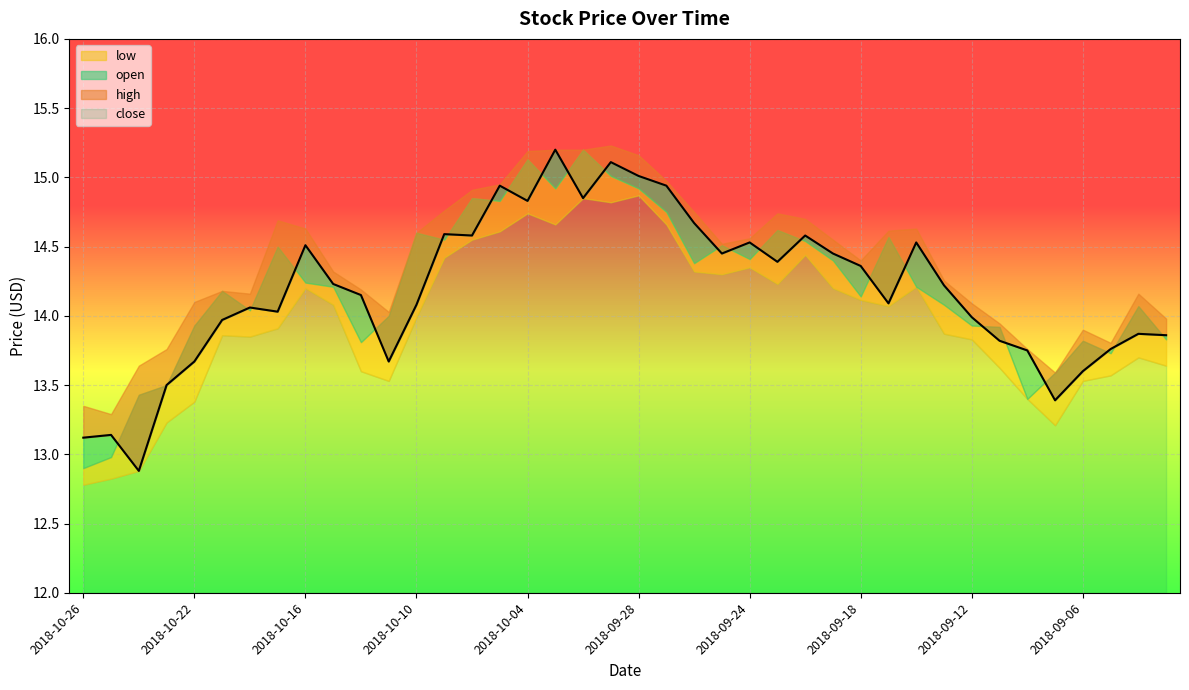

What position from the left is 2018-10-04?

17